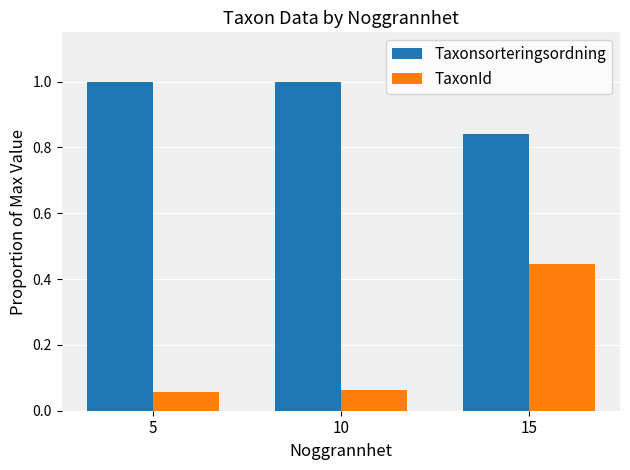

Does the chart contain any negative values?

No